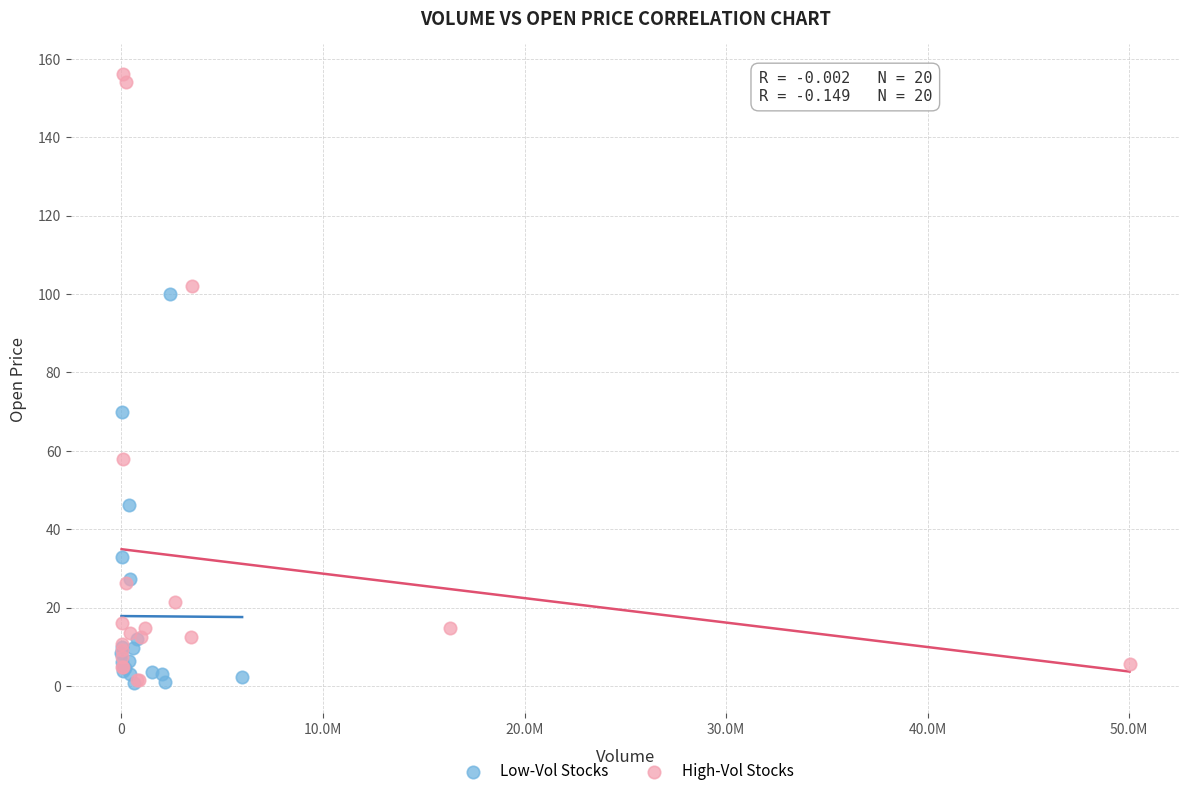

Which series has the largest Y range (max minus min)?

High-Vol Stocks